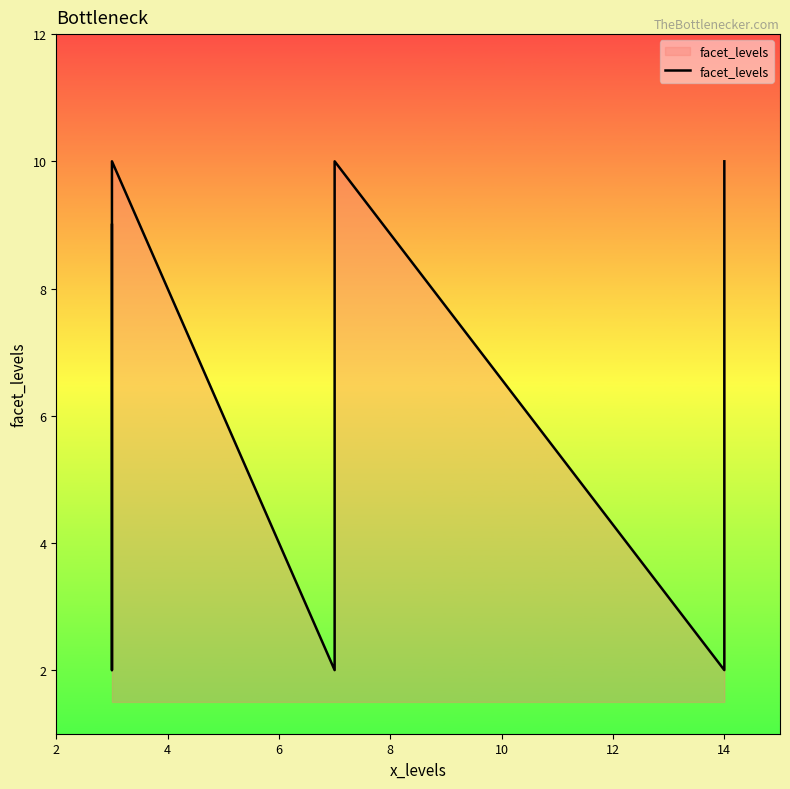

What is the value of the 7th point from the left?

2